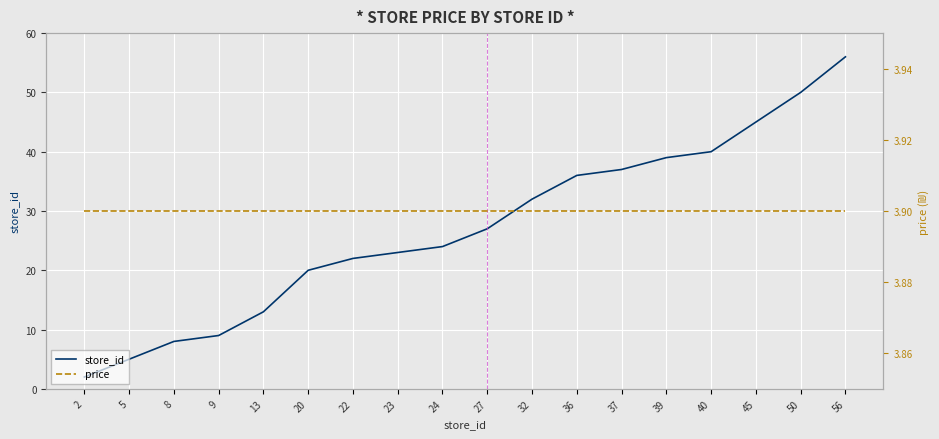

Rank the series at 37 from highest to lowest value.

store_id, price